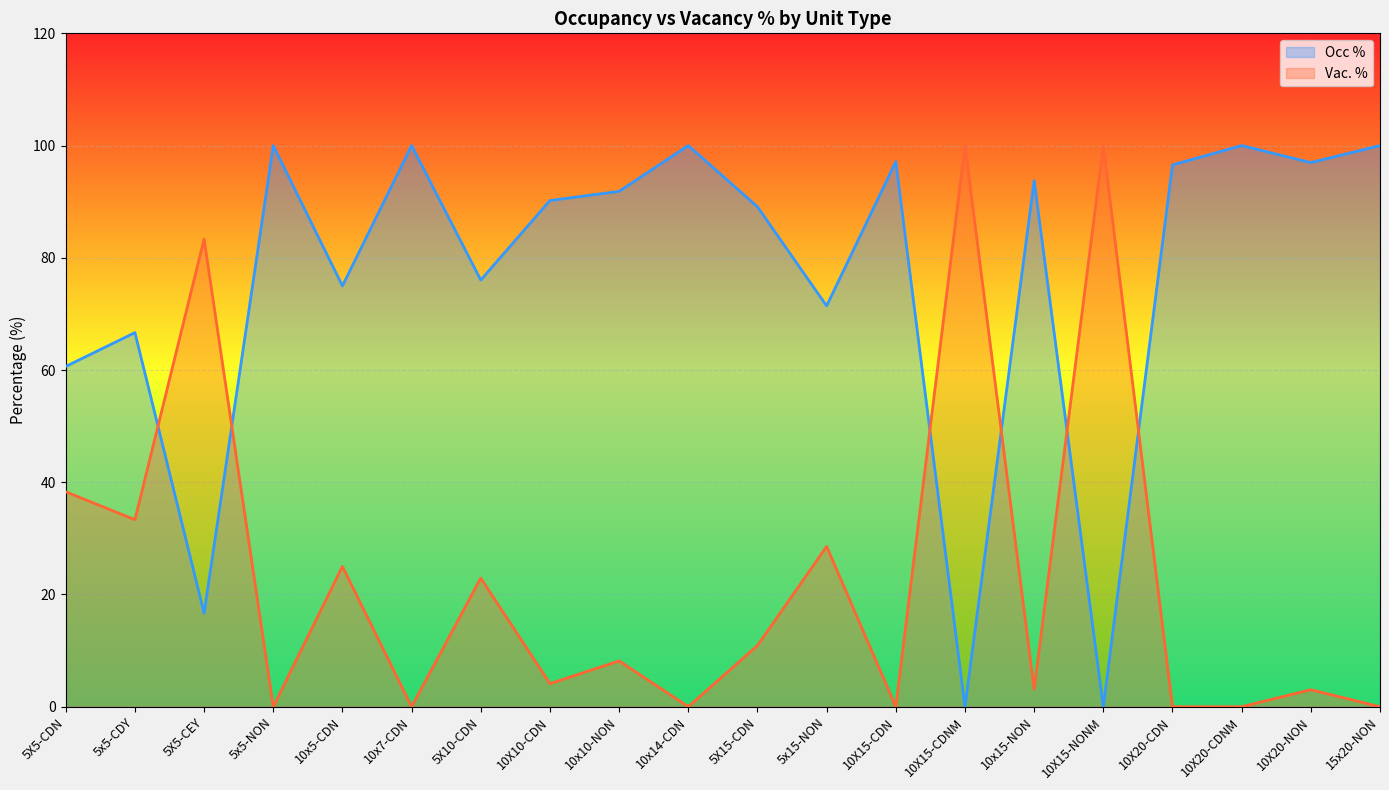

Between 5X5-CEY and 10X20-CDNM, which series saw the biggest shift?

Occ %